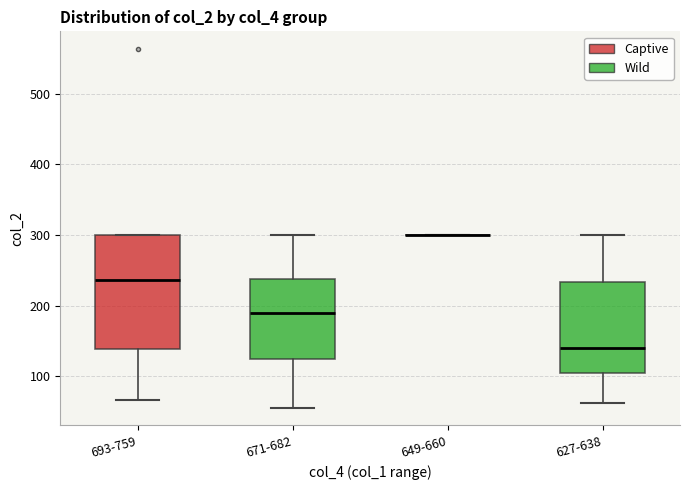

Reading left to right, read every box against the y-axis: the position of its median line, the range the box covers, and the ends of its whiskers. The values are not printed on the chart, so give them approximately, as read against the axis.

693-759: median 240, box 140 to 300, whiskers 70 to 300
671-682: median 190, box 120 to 240, whiskers 60 to 300
649-660: box collapsed to a line at 300, whiskers 300 to 300
627-638: median 140, box 100 to 230, whiskers 60 to 300